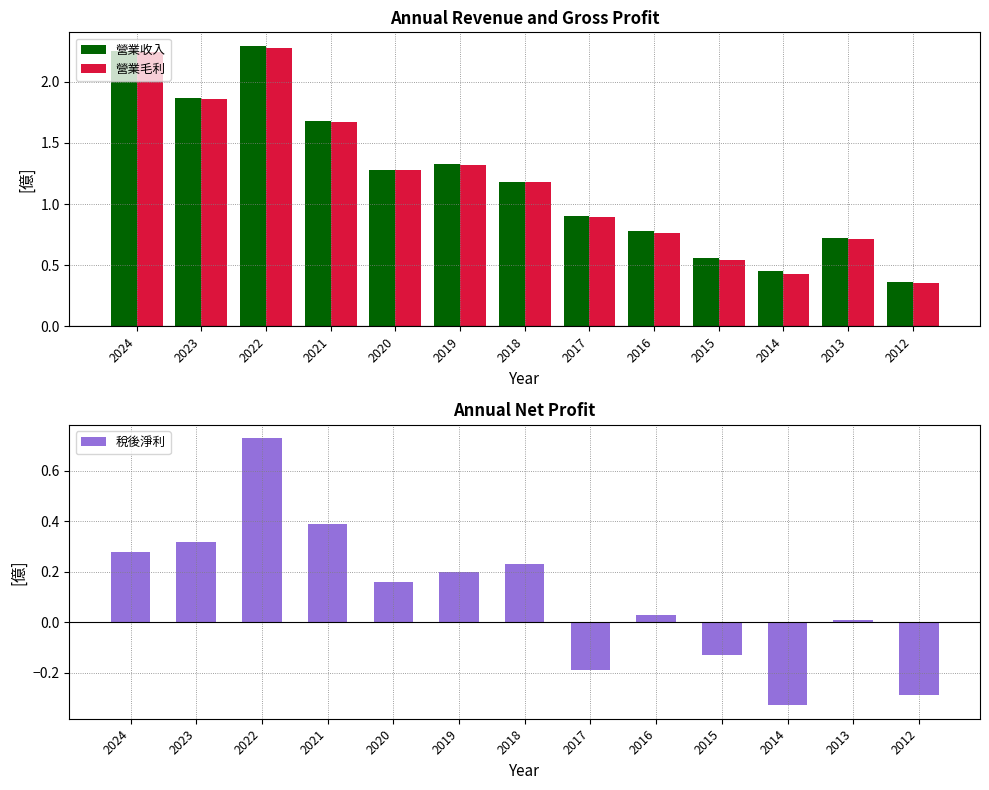

What are all the series names shown in the legend?

營業收入, 營業毛利, 稅後淨利